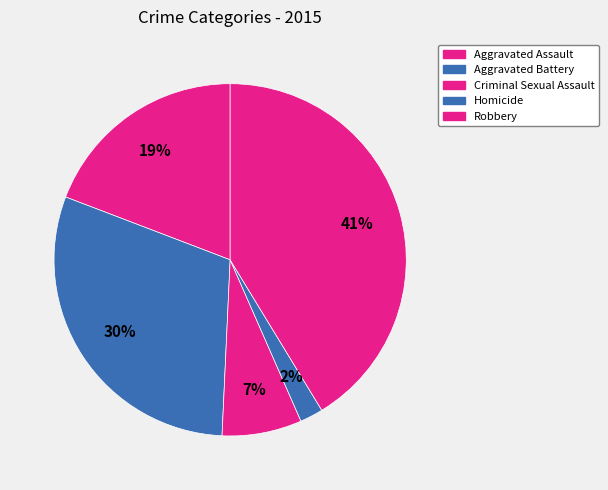

How many segments does this pie chart have?

5